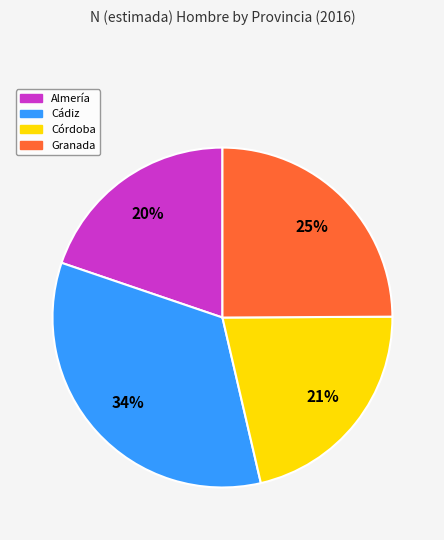

To the nearest percent, what portion does Córdoba represent?

21%